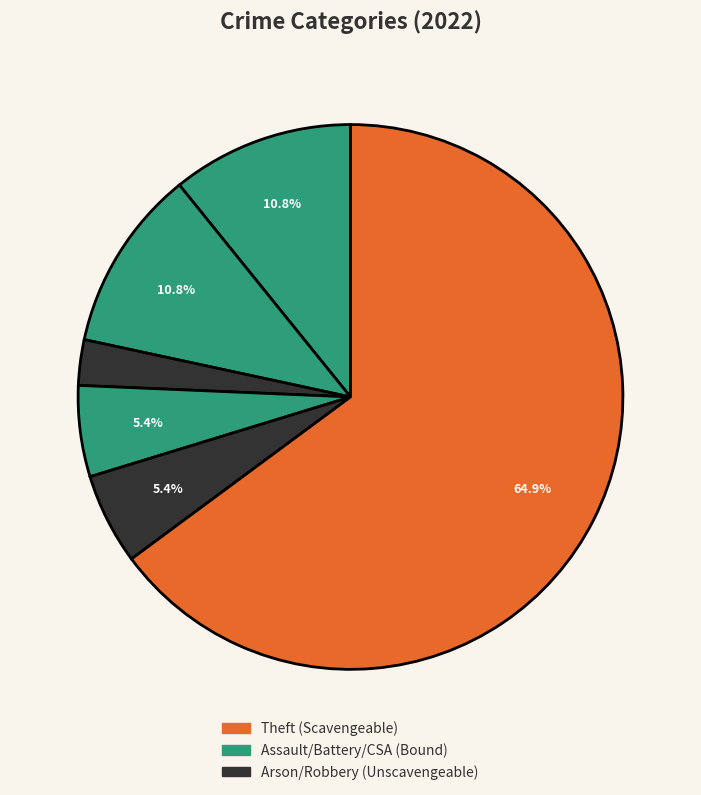

Count the number of slices in the pie.

6